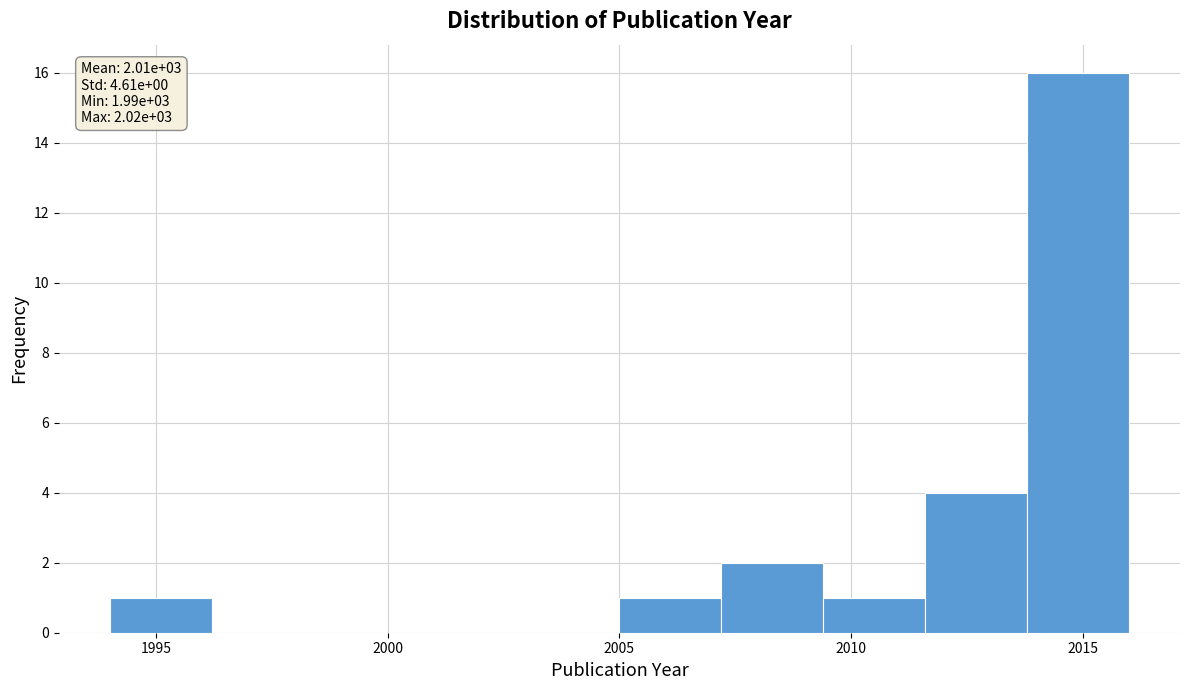

Over which range of the x-axis is the bar tallest?

2013.8 to 2016.0